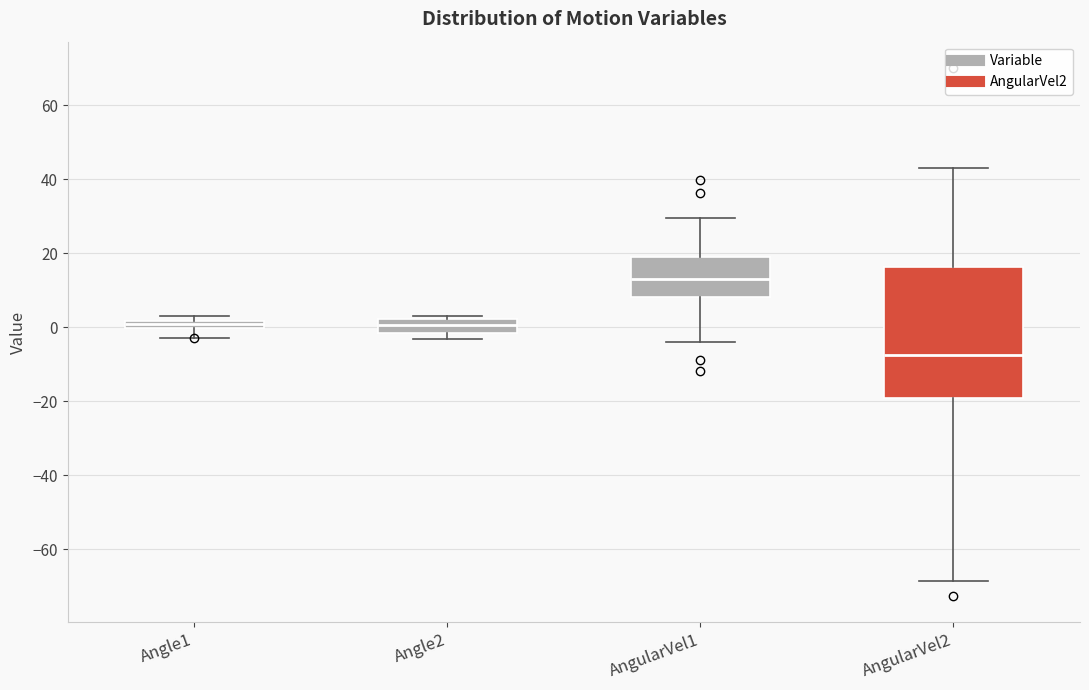

Comparing the boxes themselves (not the whiskers), which one is the tallest?

AngularVel2